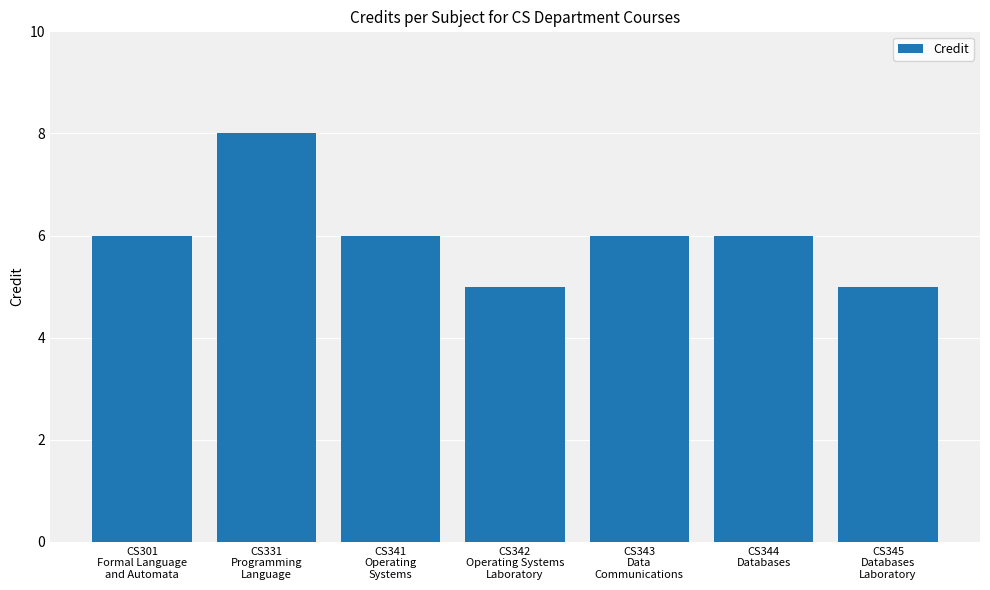

What is the maximum value shown in the chart?

8